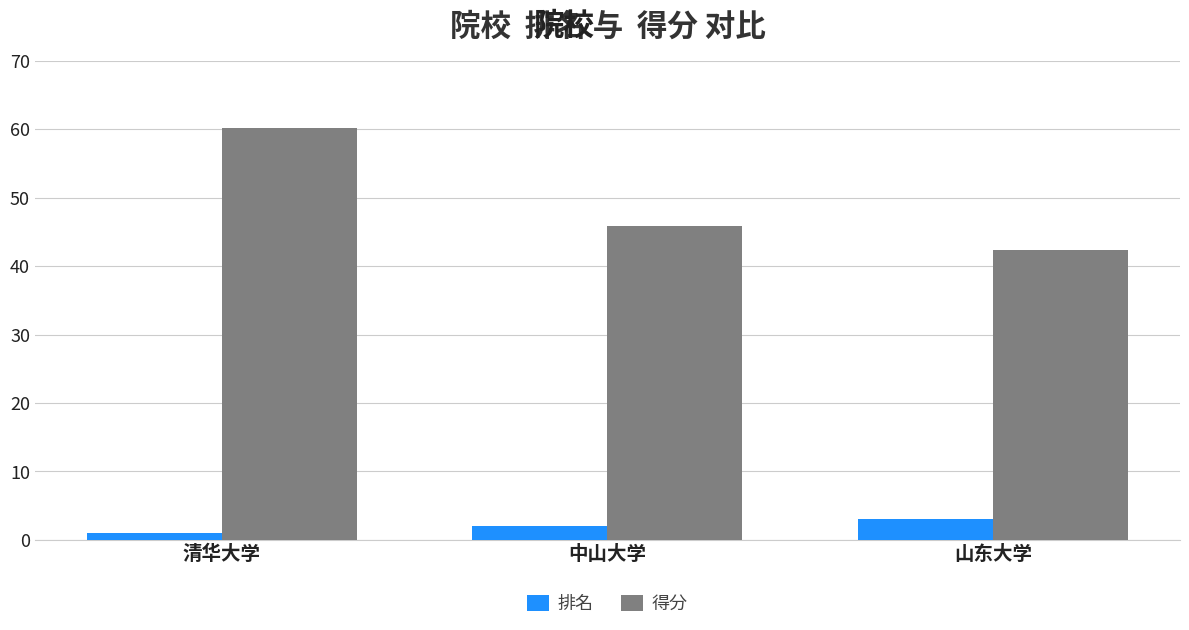

At which label does 得分 reach its minimum?

山东大学